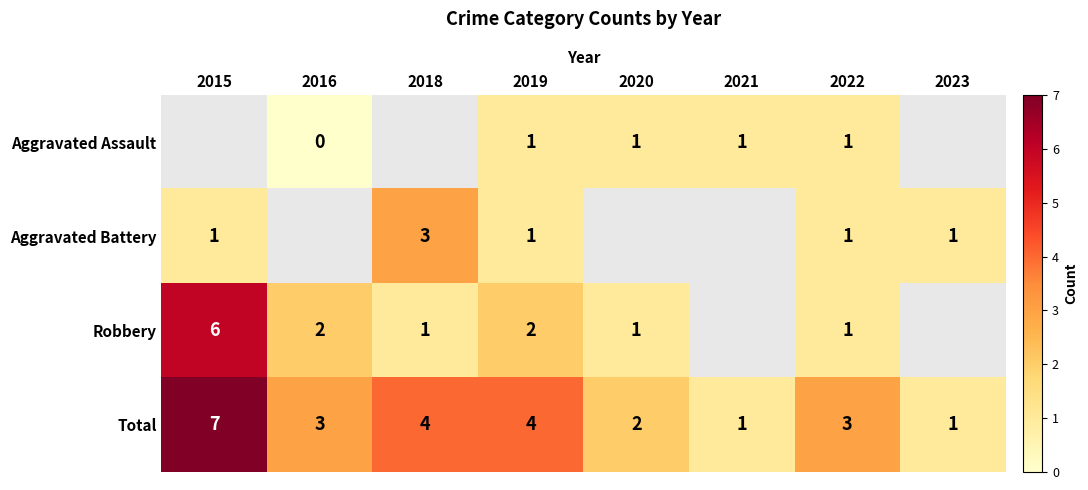

Is it true that Total equals 1 at 2021?

True